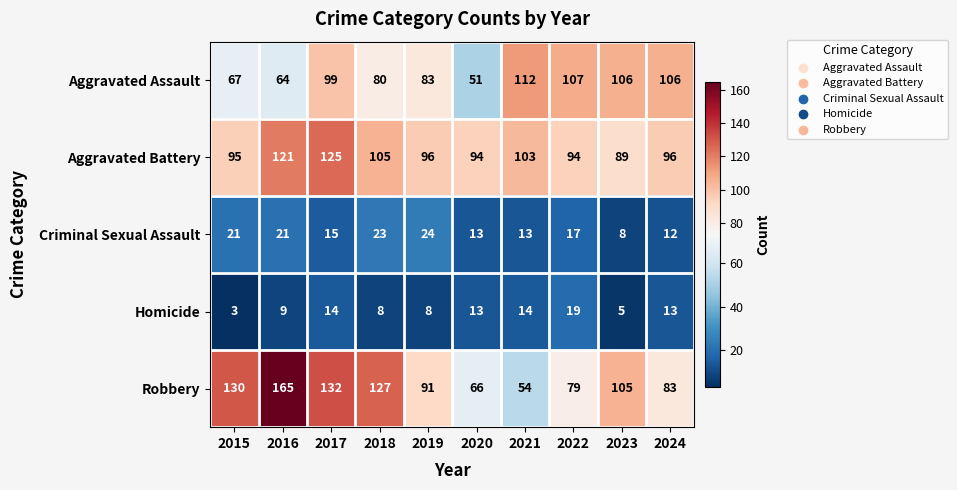

At 2023, list the series in order from largest to smallest.

Aggravated Assault, Robbery, Aggravated Battery, Criminal Sexual Assault, Homicide